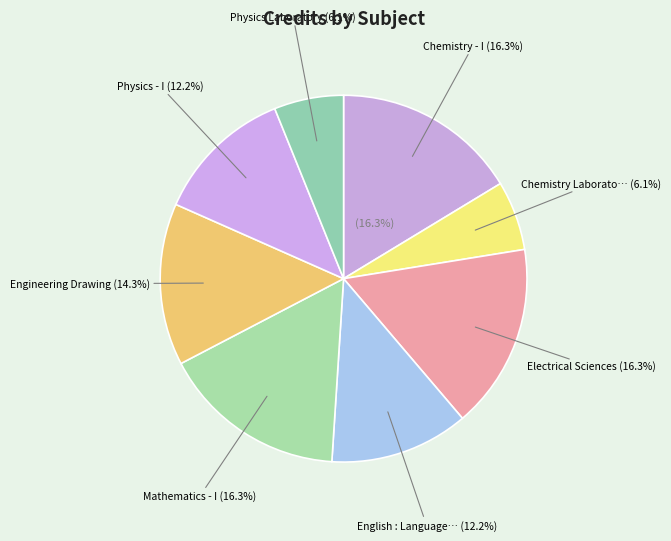

Which category has the smallest portion of the pie?

Chemistry Laboratory